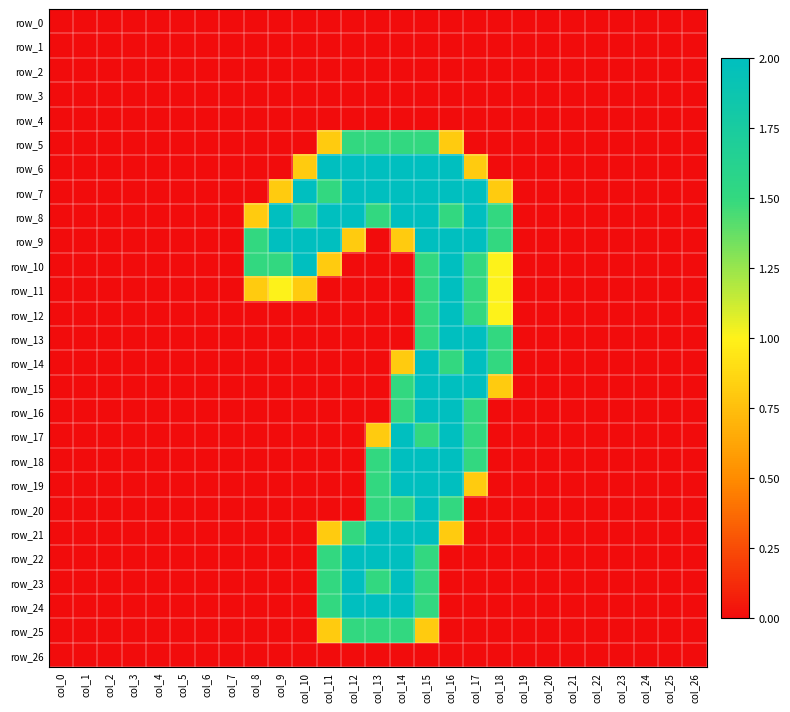

List the series in order of their peak value, lowest first.

row_0, row_1, row_2, row_3, row_4, row_26, row_5, row_25, row_6, row_7, row_8, row_9, row_10, row_11, row_12, row_13, row_14, row_15, row_16, row_17, row_18, row_19, row_20, row_21, row_22, row_23, row_24